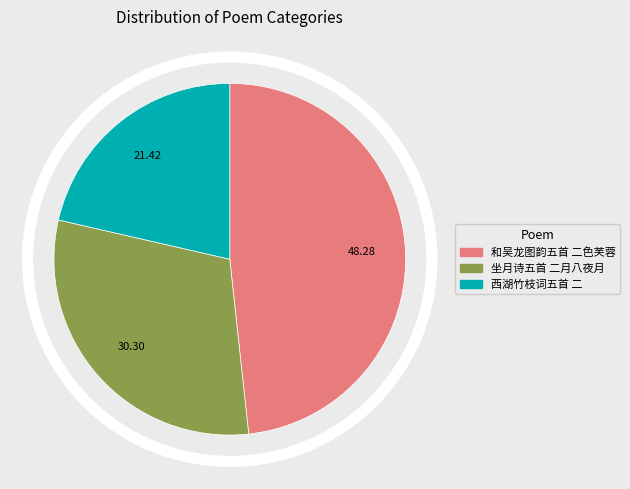

Do 坐月诗五首 二月八夜月 and 西湖竹枝词五首 二 together represent more than half of the pie?

Yes